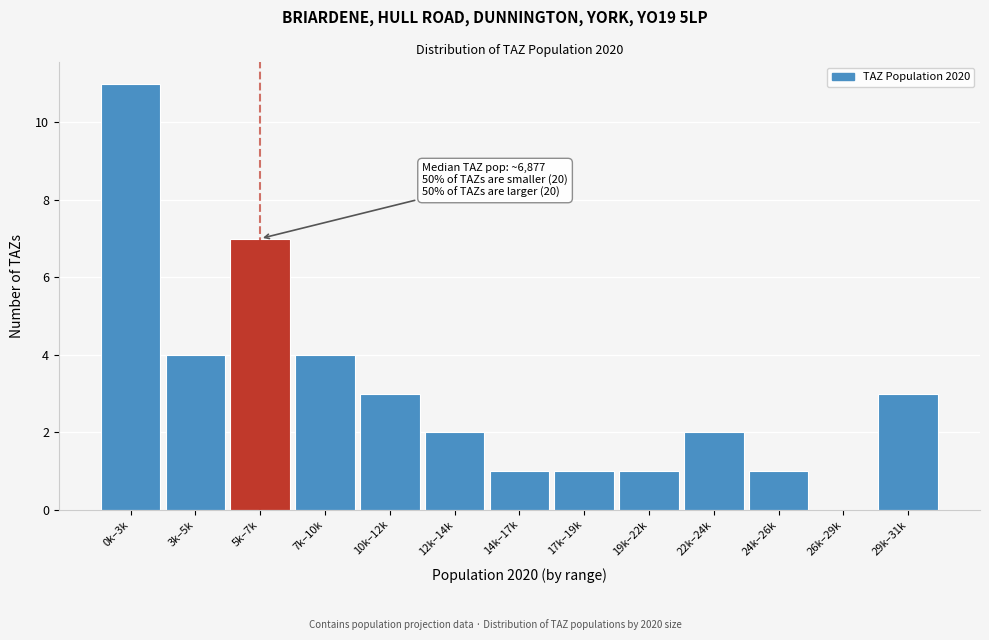

Reading left to right, what are all the values shown in this chart?

0k–3k=11	3k–5k=4	5k–7k=7	7k–10k=4	10k–12k=3	12k–14k=2	14k–17k=1	17k–19k=1	19k–22k=1	22k–24k=2	24k–26k=1	26k–29k=0	29k–31k=3